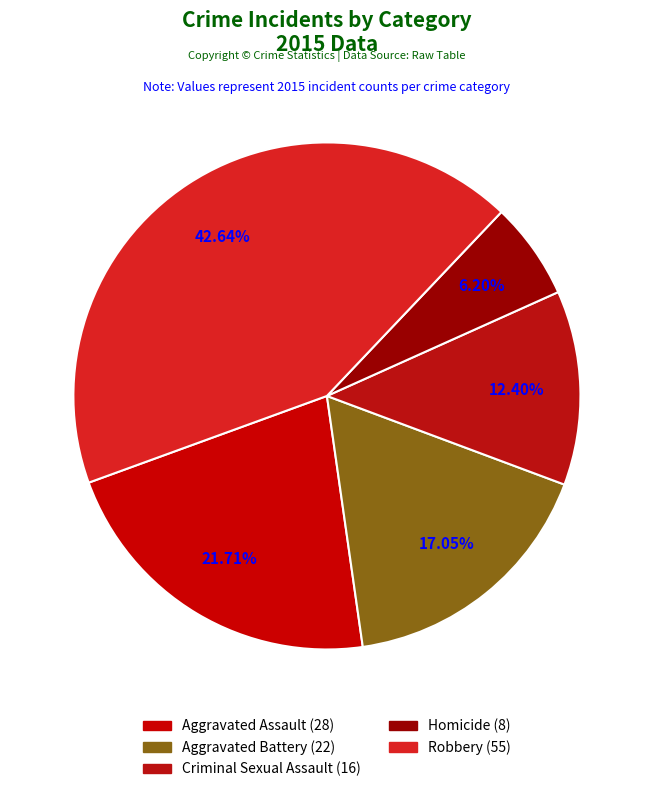

To the nearest percent, what is the difference between the largest and smallest slice percentages?

36%